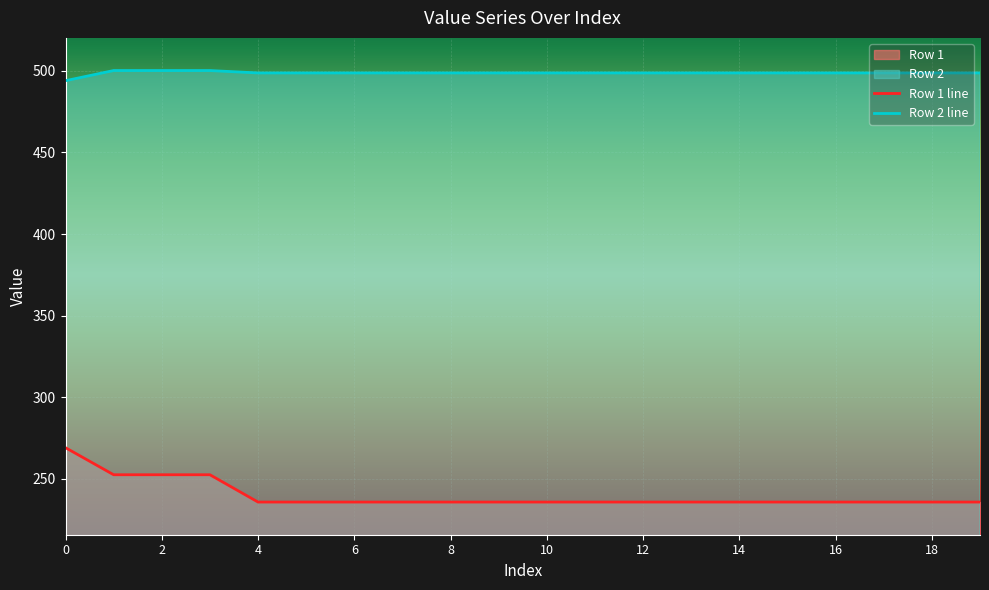

The value of Row 1 line at 12 is 130.7. True or false?

False